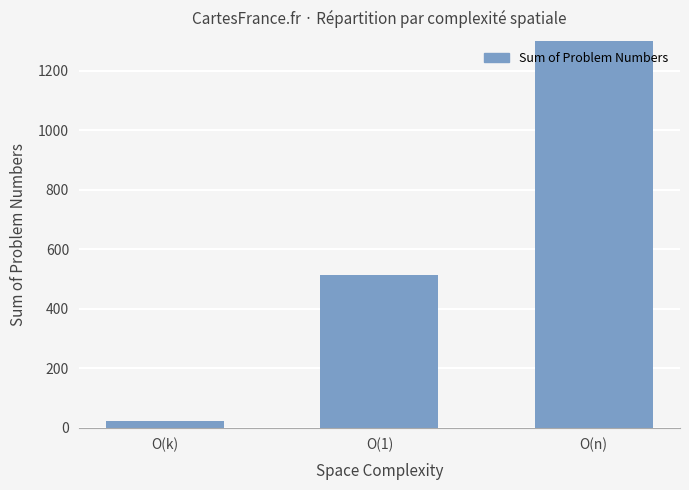

What is the change in value from O(k) to O(n)?

+4702